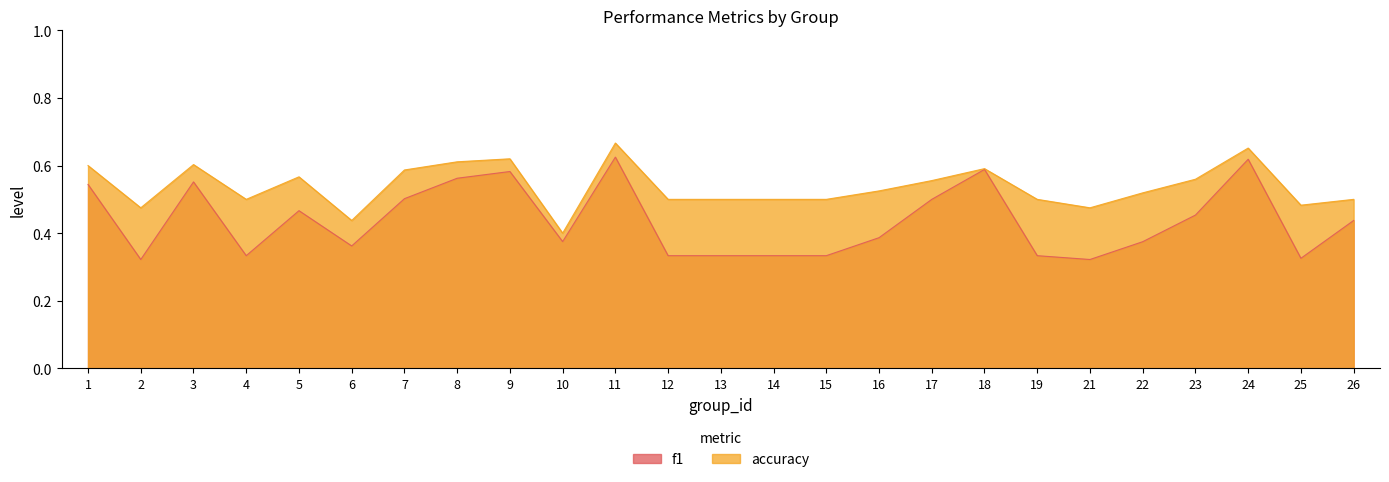

True or false: f1 and accuracy cross at least once.

False